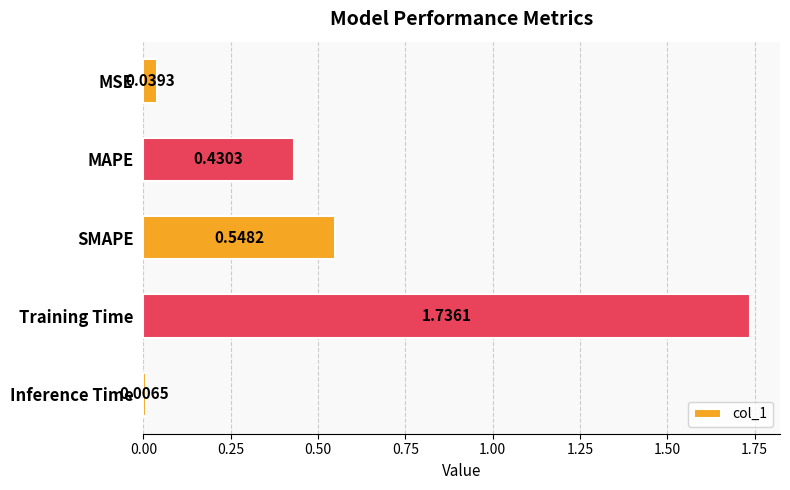

What is the label of the 4th bar from the bottom?

MAPE